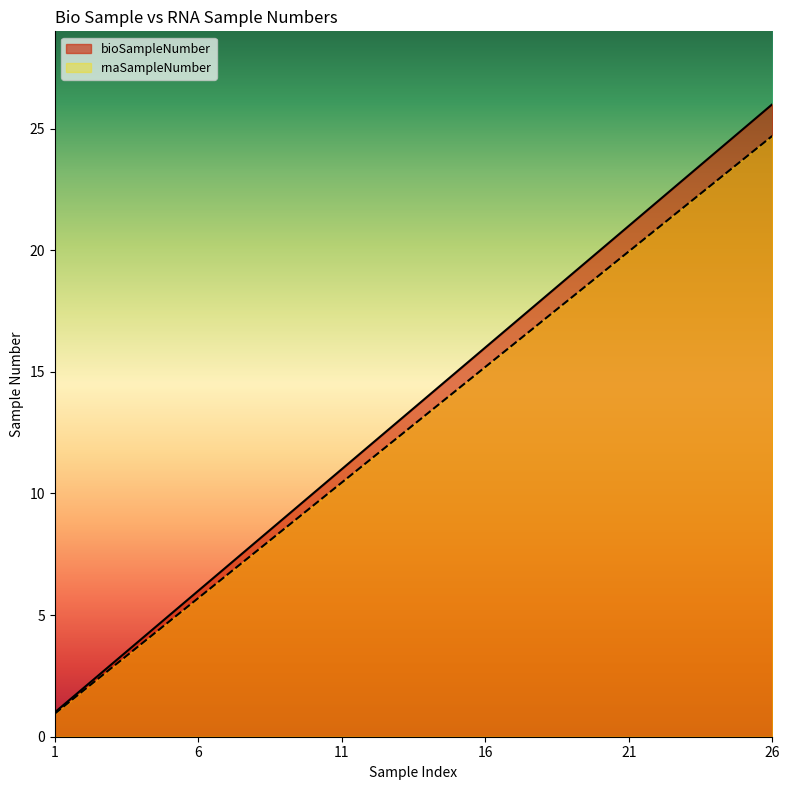

True or false: bioSampleNumber and rnaSampleNumber cross at least once.

False